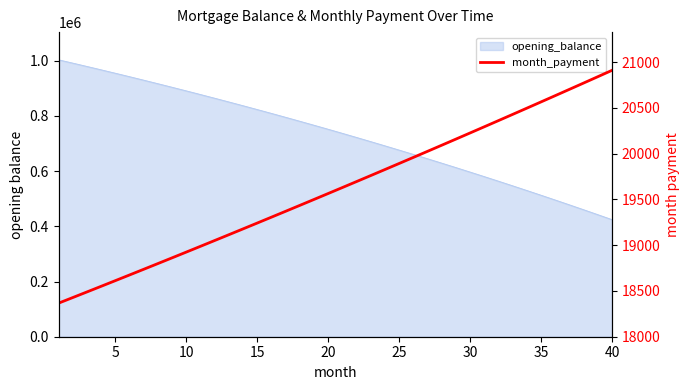

How many categories are shown in the chart?

40